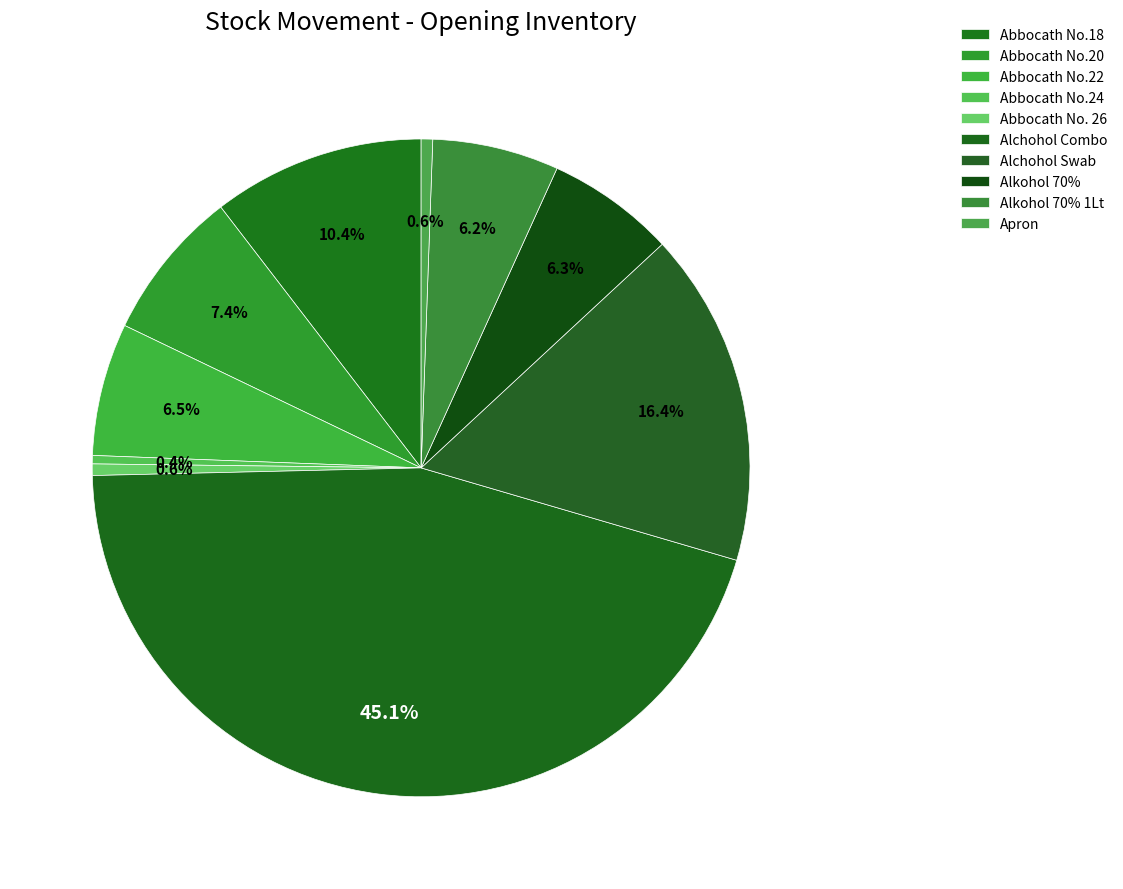

Count the number of slices in the pie.

10